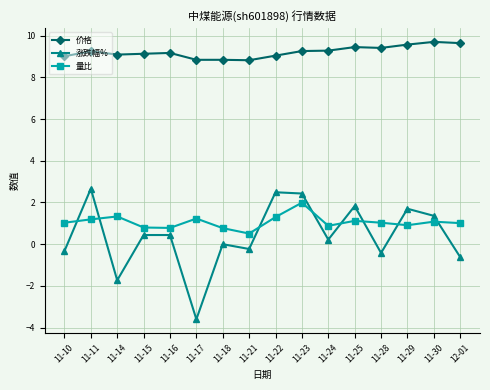

What position from the left is 11-11?

2